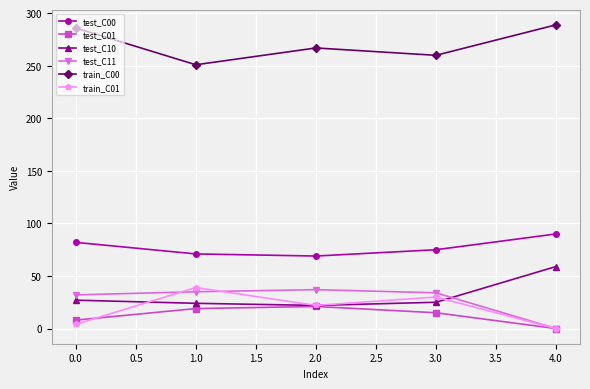

Which series has the largest total across all categories?

train_C00